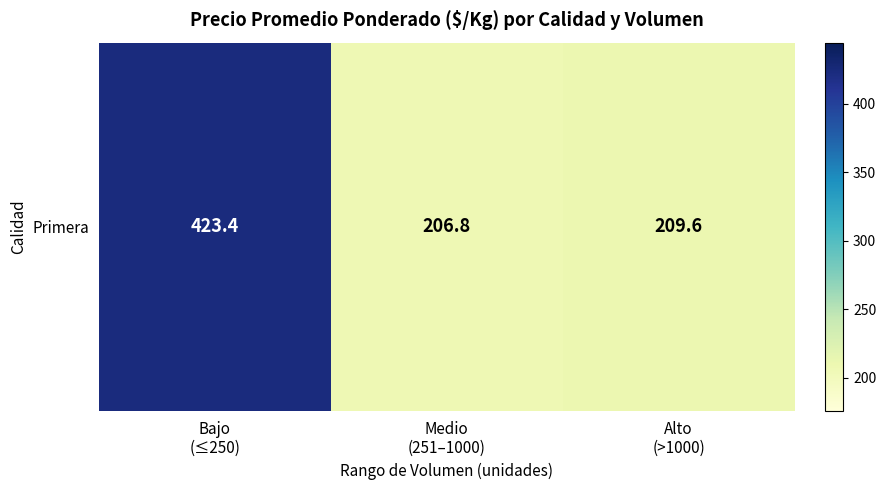

Rank the categories by value from lowest to highest.

Medio
(251–1000), Alto
(>1000), Bajo
(≤250)